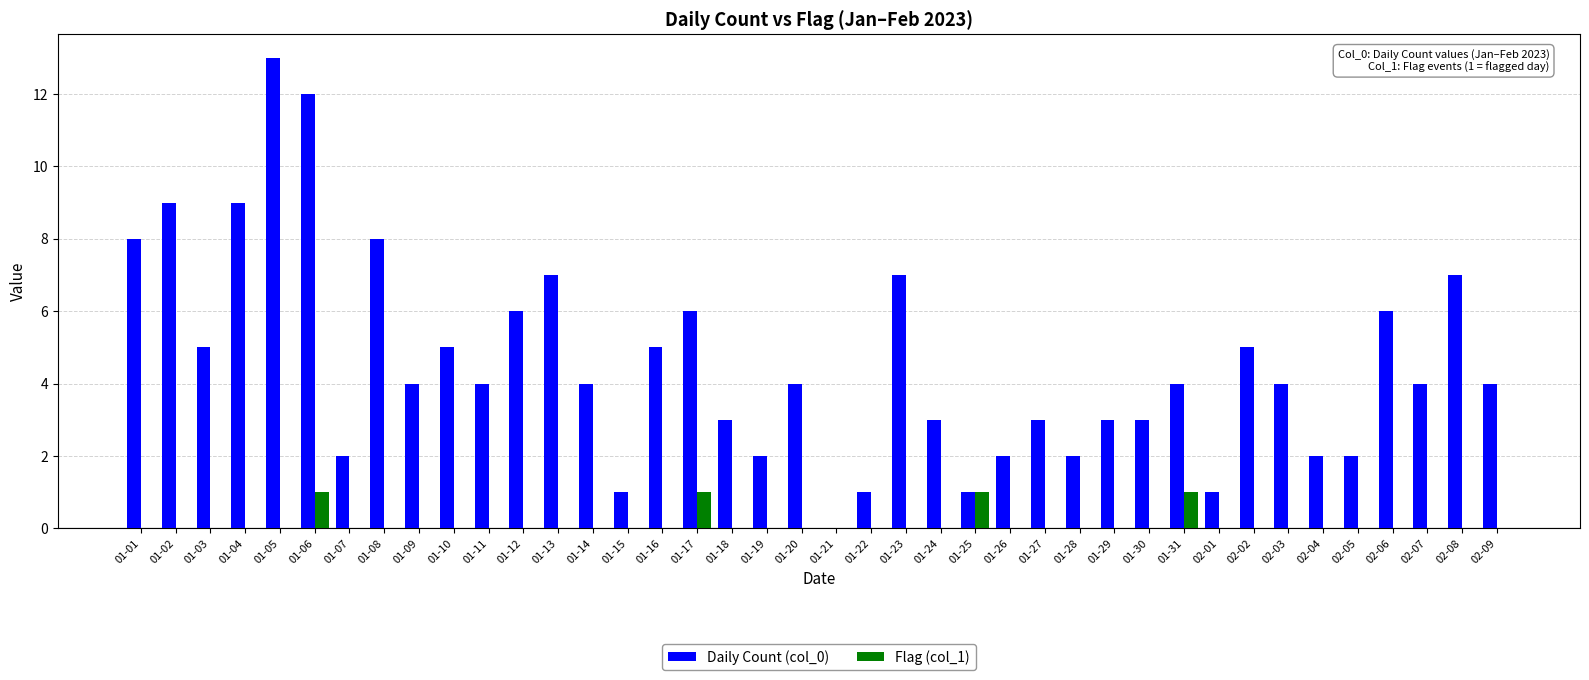

True or false: Flag (col_1) has a value of -1 at 01-02.

False